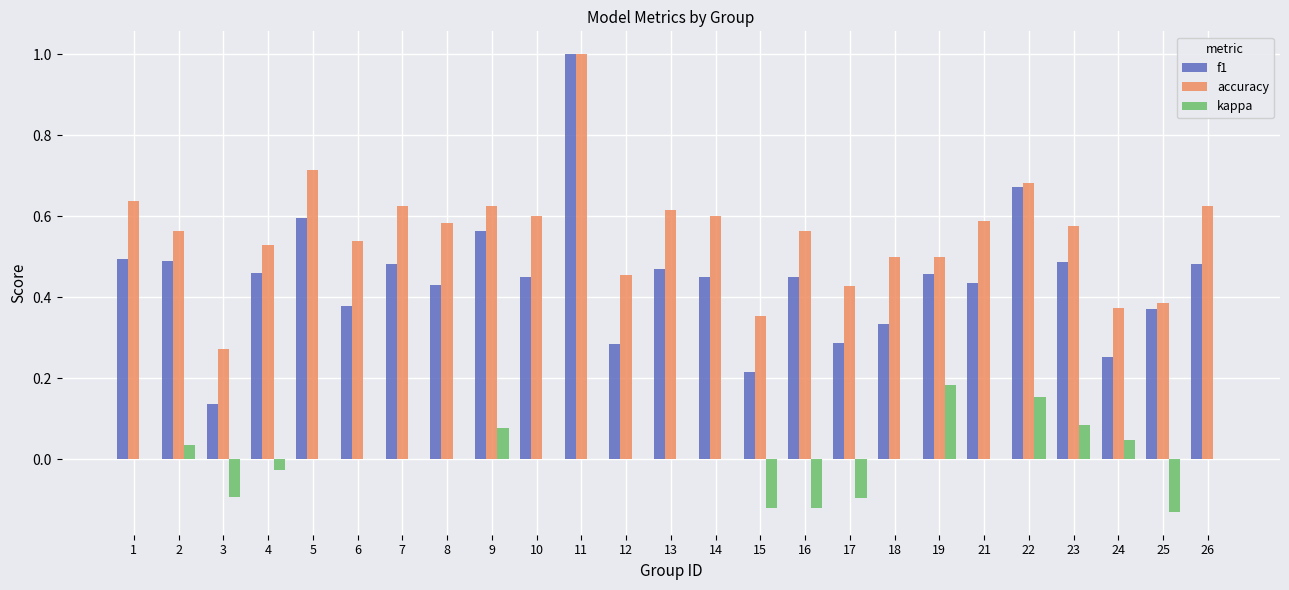

At which category is the sum across all series the highest?

11